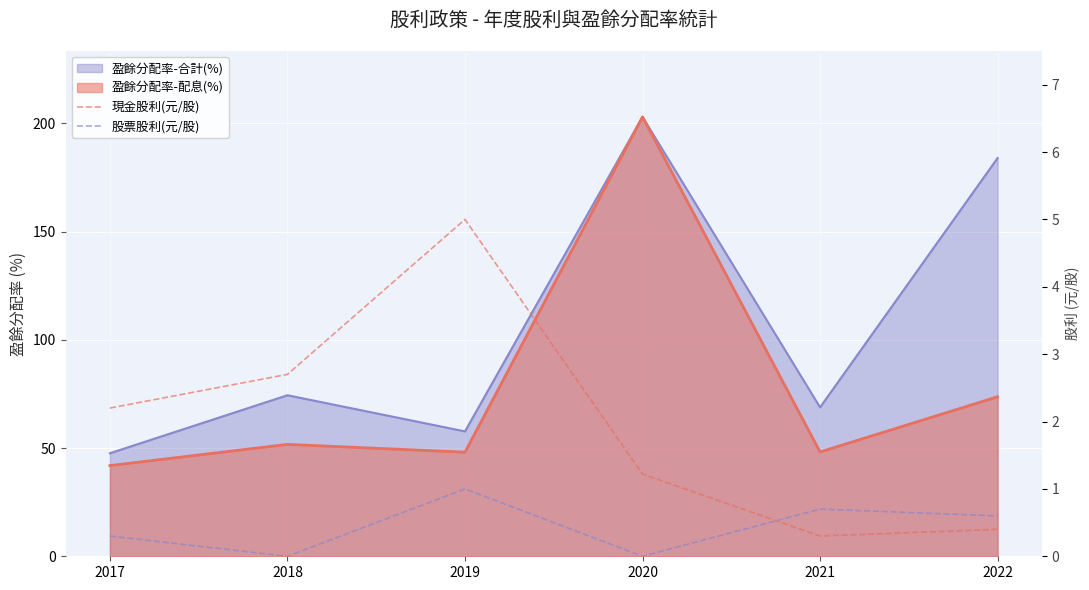

Where do 股票股利(元/股) and 現金股利(元/股) first cross each other?

2020 and 2021